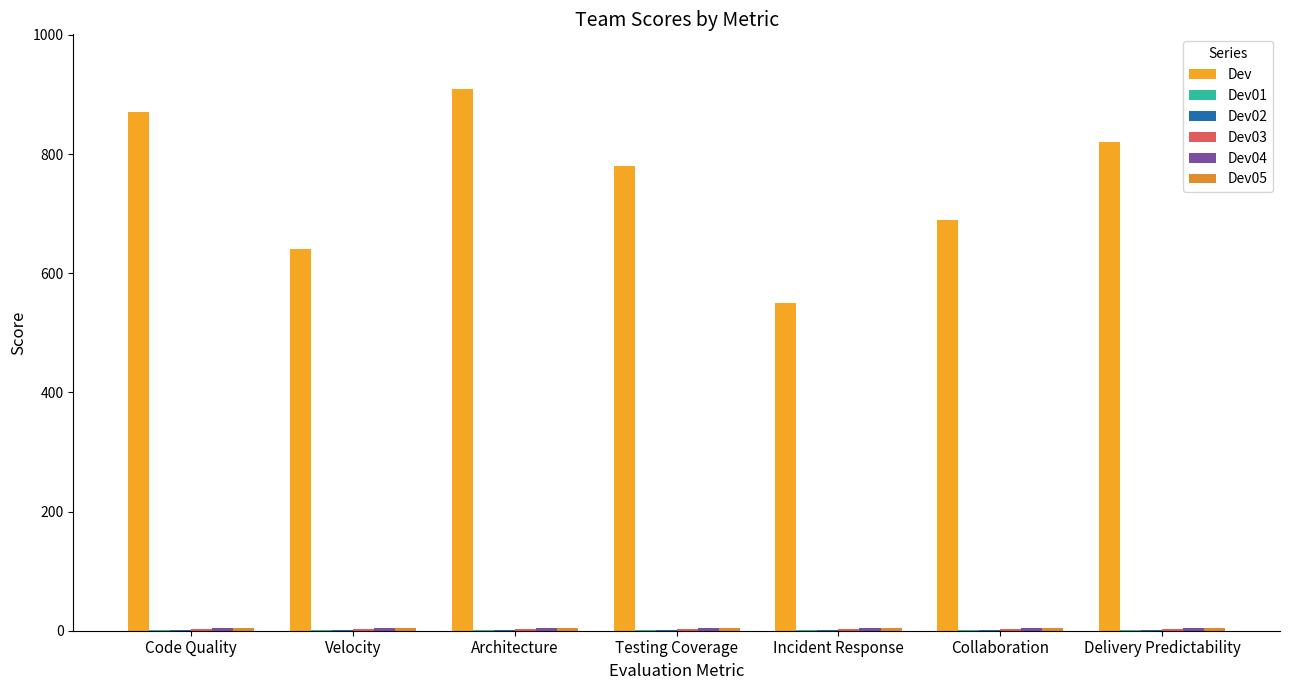

How many groups of bars are there?

7